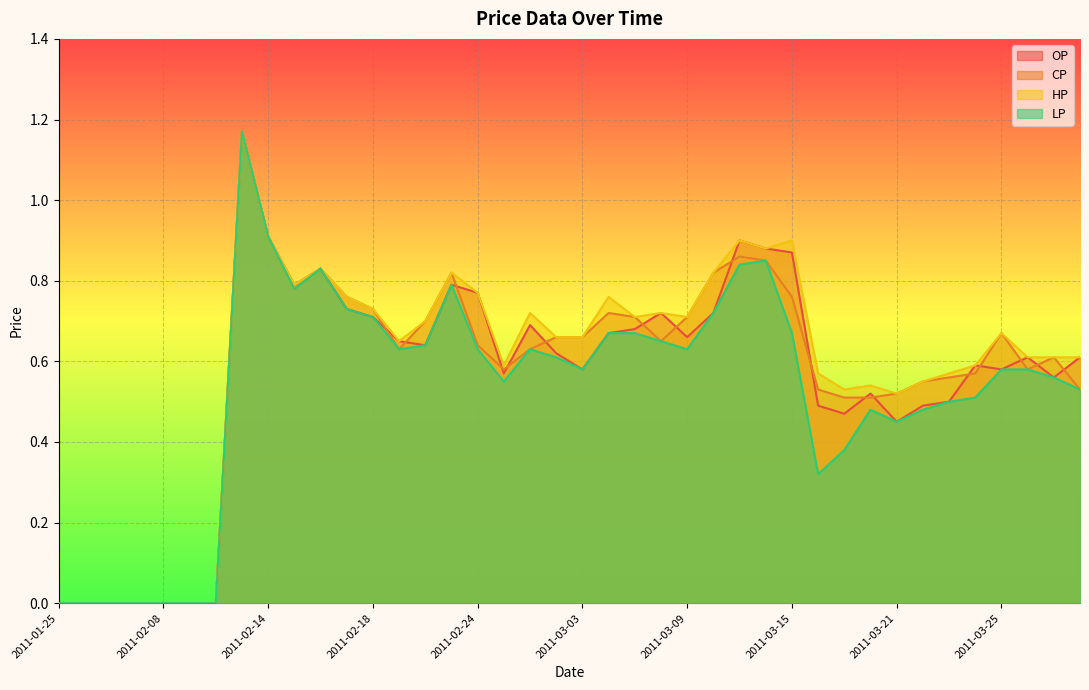

True or false: OP has more than 1 points higher than both neighbors.

True